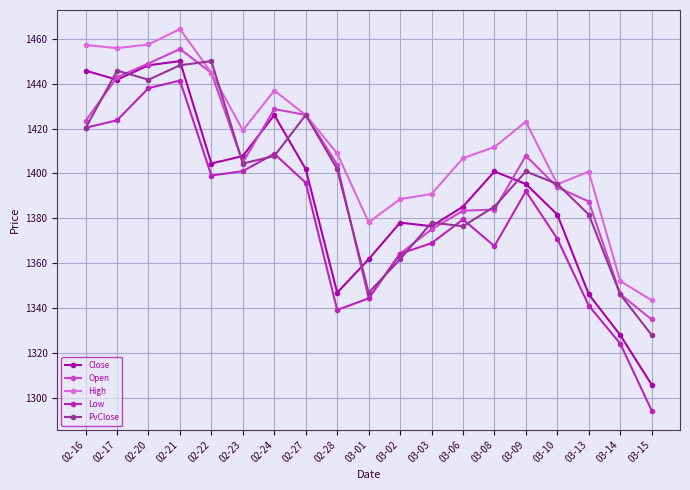

What position from the right is 02-27?

12